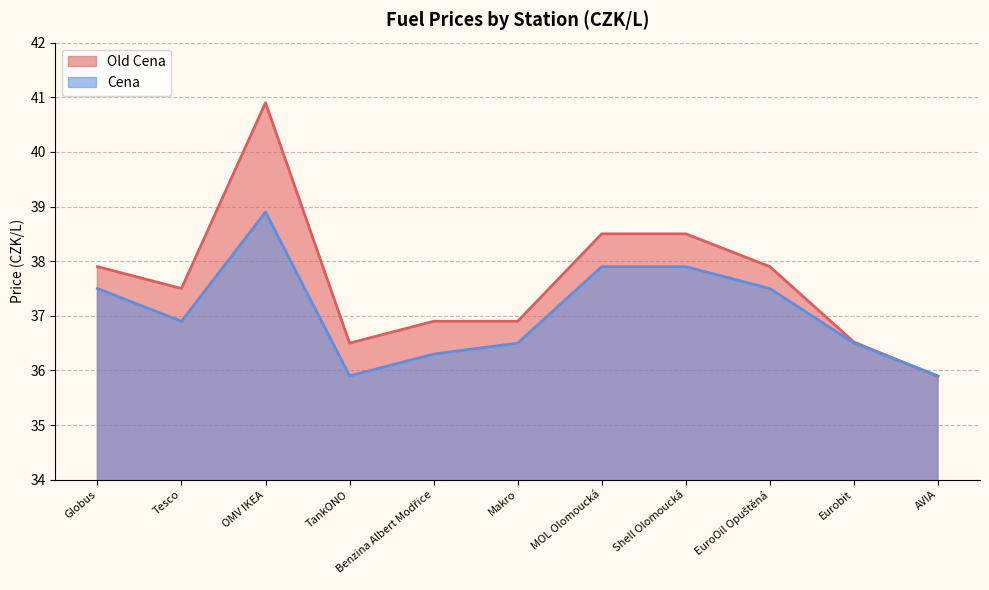

What is the spread (max minus min) of values at Tesco?

0.6